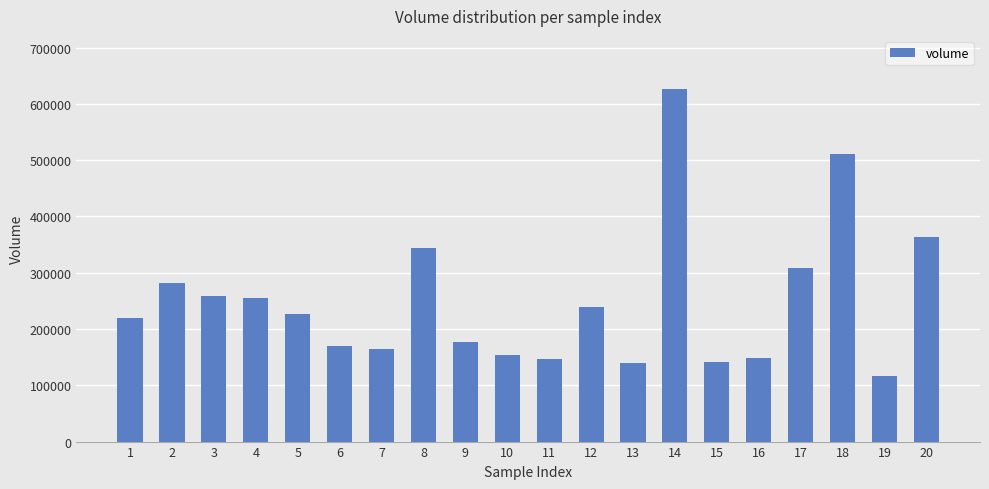

Is it true that the value at 3 is 132702.3?

False